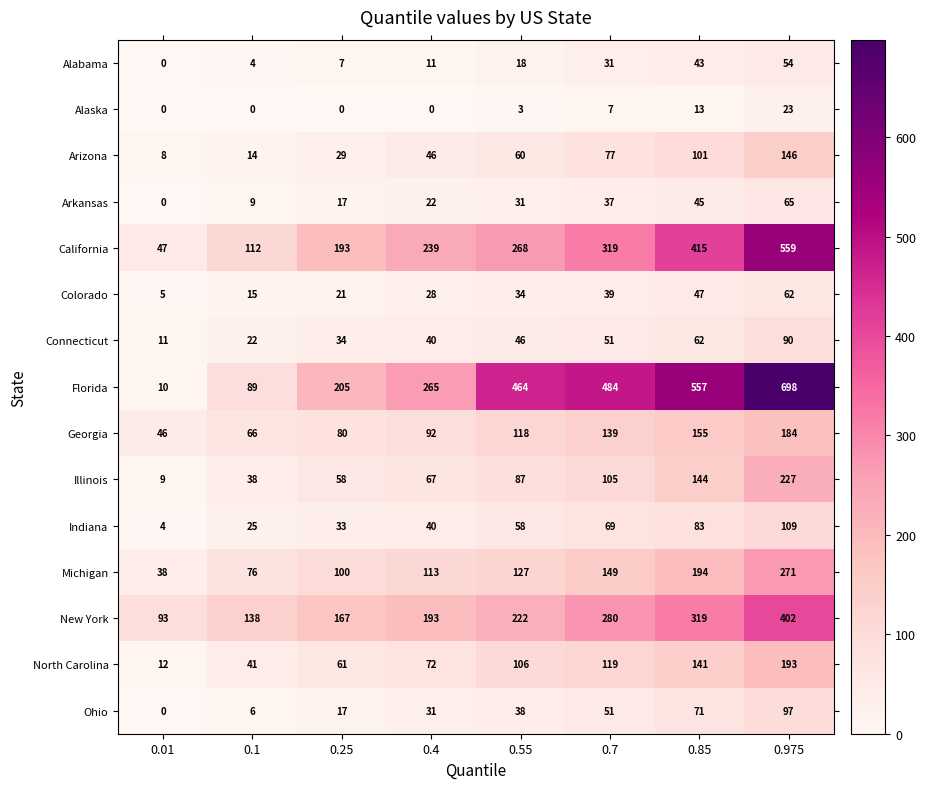

Which label corresponds to the largest value in the chart?

0.975